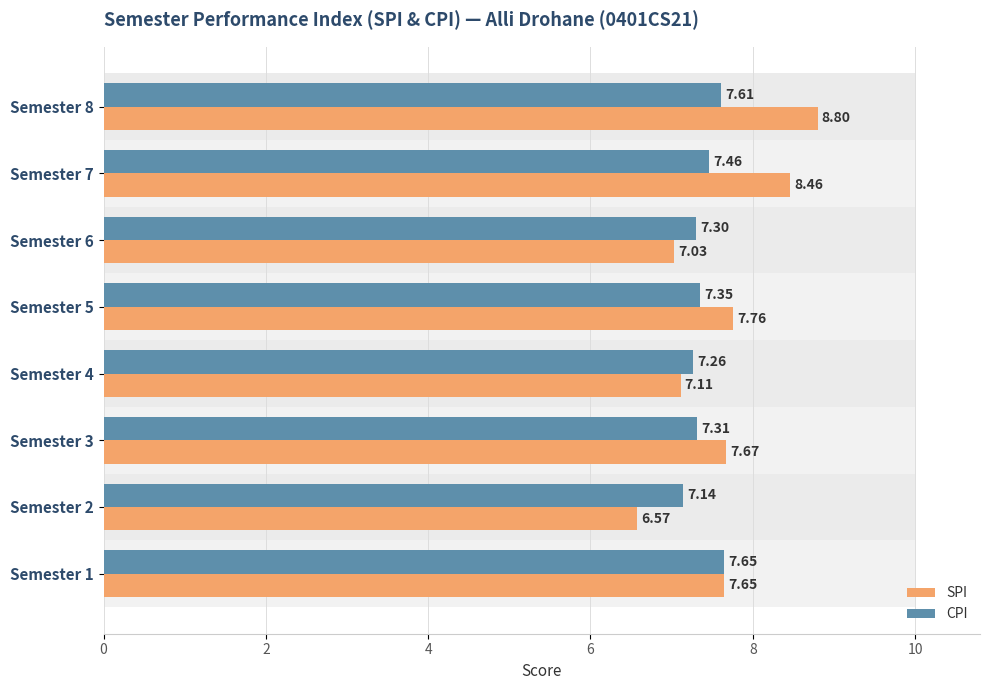

What is the label of the 5th bar from the right?

6